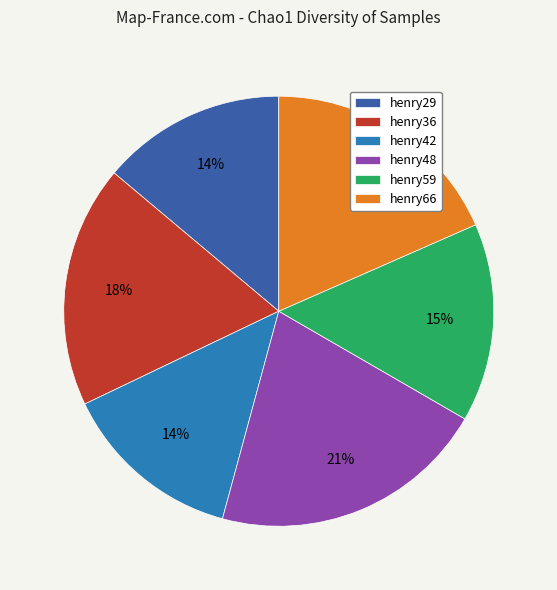

Is there any slice that represents more than half of the pie?

No